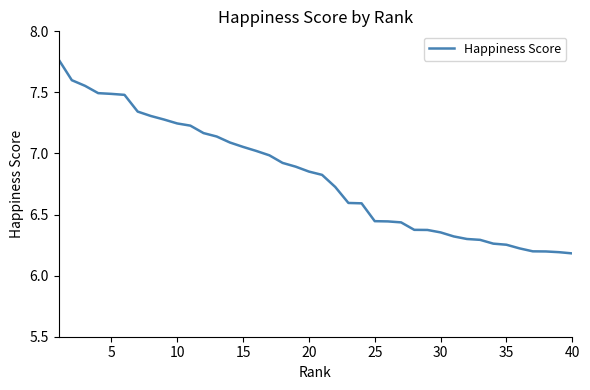

What is the minimum value shown in the chart?

6.2